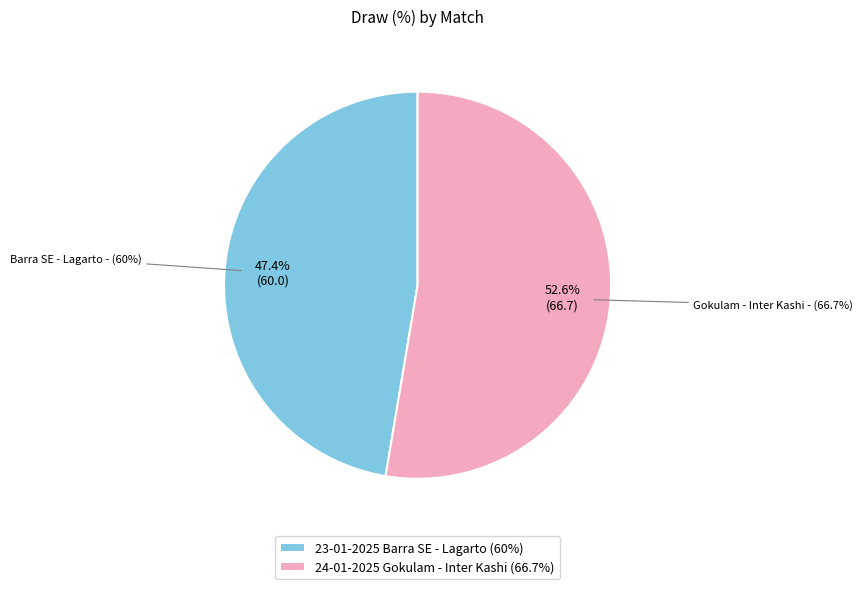

What percentage is the 23-01-2025 23:00
Barra SE - Lagarto slice, to the nearest percent?

47%